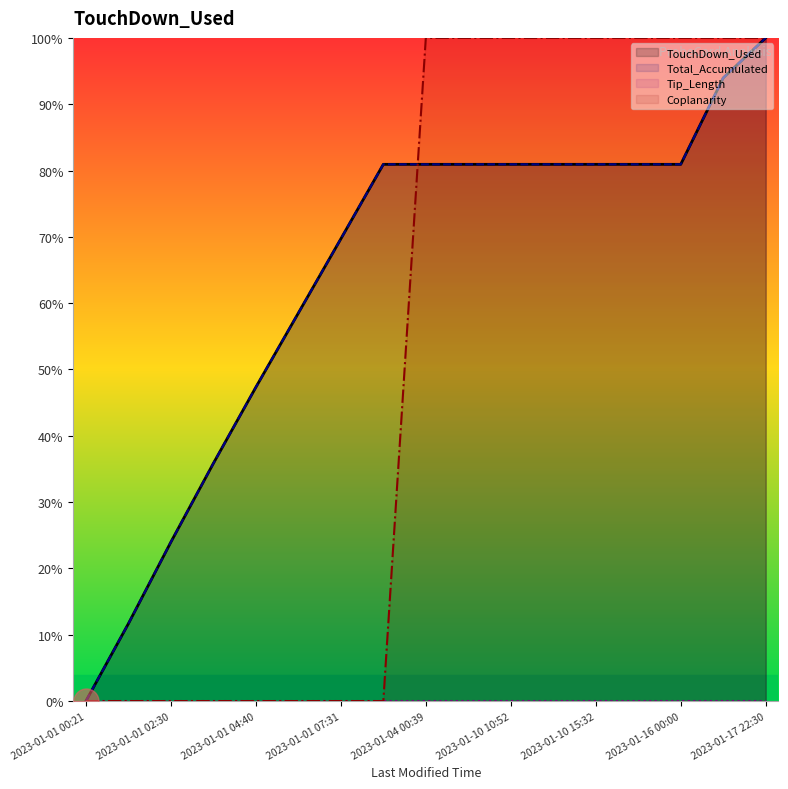

What is the greatest value displayed?

100.0